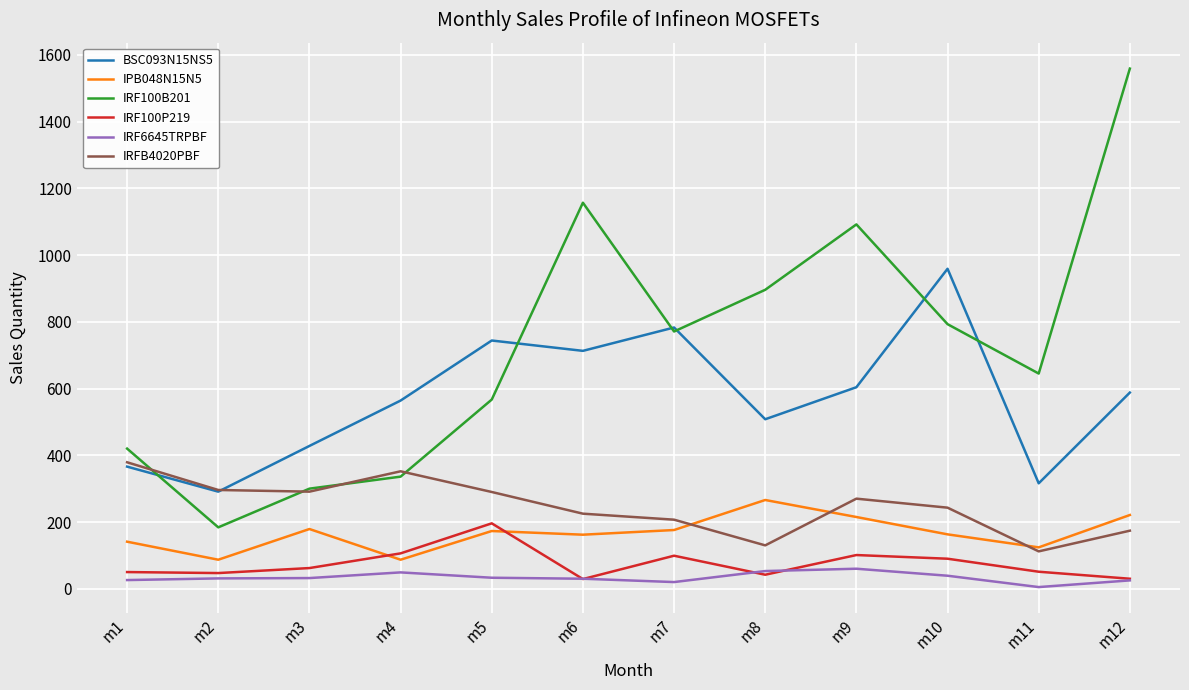

The value of IRF100B201 at m9 is 1092. True or false?

True